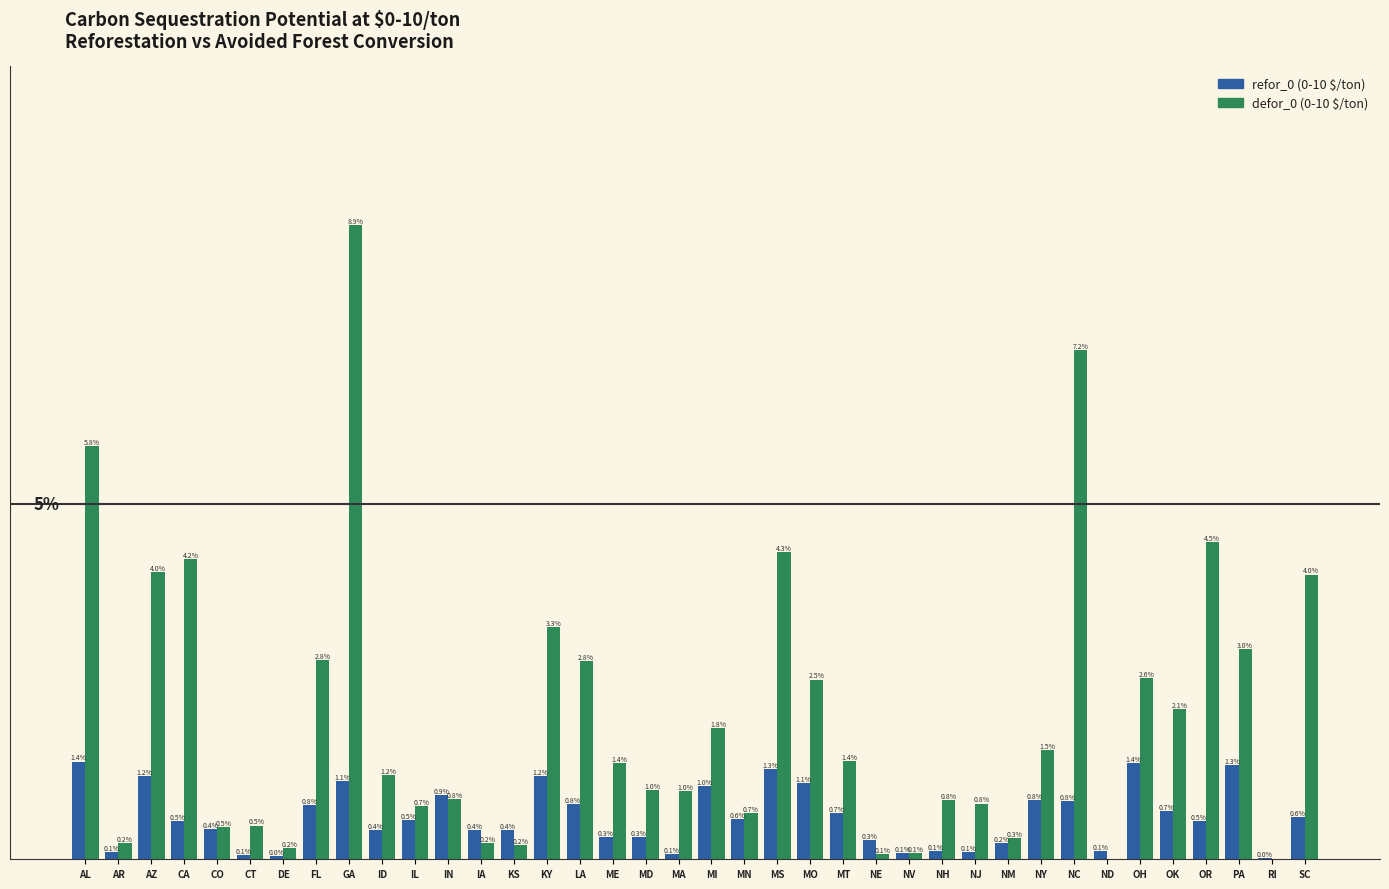

Where does the defor_0 (0-10 $/ton) series first go above 1?

AL